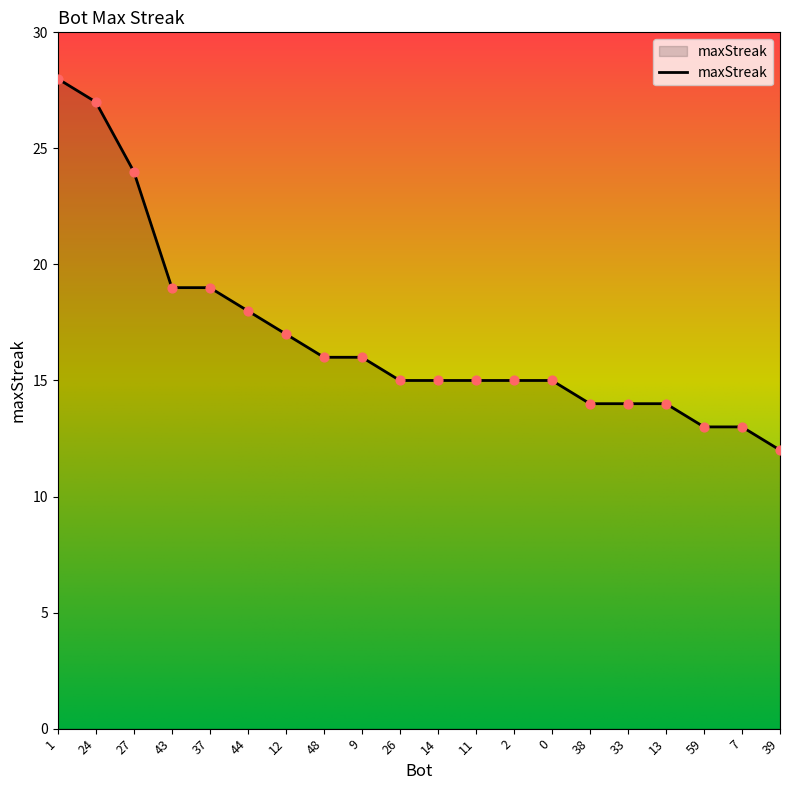

What is the change in value from 37 to 9?

-3